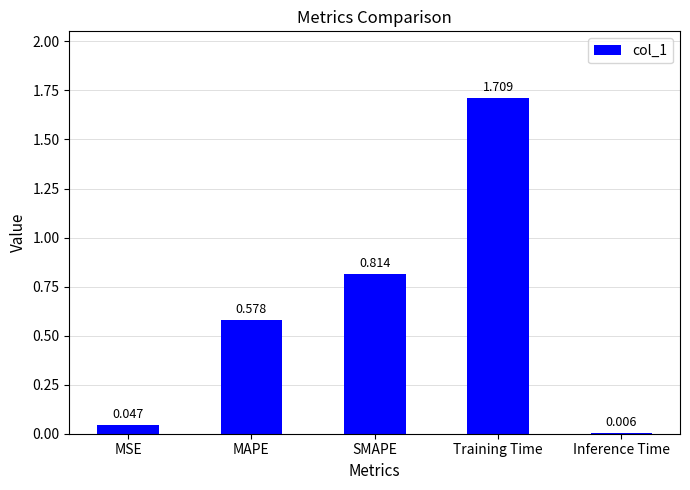

Between MSE and Inference Time, which is larger?

MSE